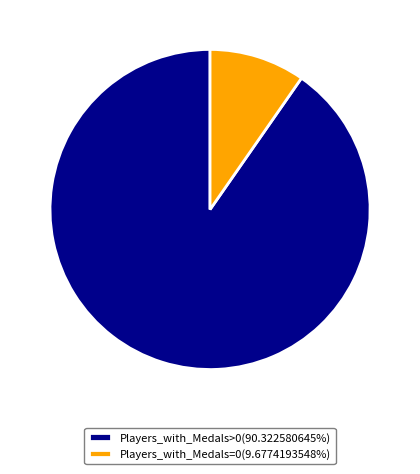

Does any single category account for the majority?

Yes